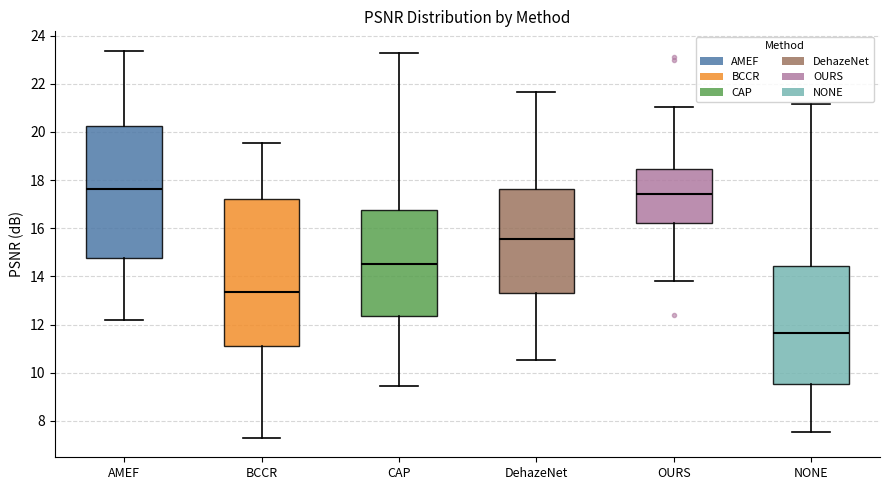

Where is the upper edge of the box for OURS on the y-axis? The values are not printed on the chart, so give them approximately, as read against the axis.

18.4